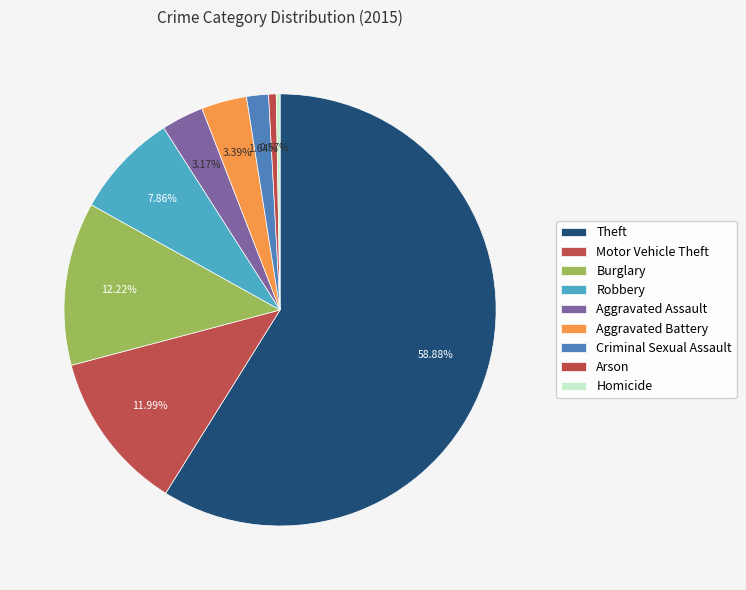

What is the change in value from Robbery to Criminal Sexual Assault?

-110